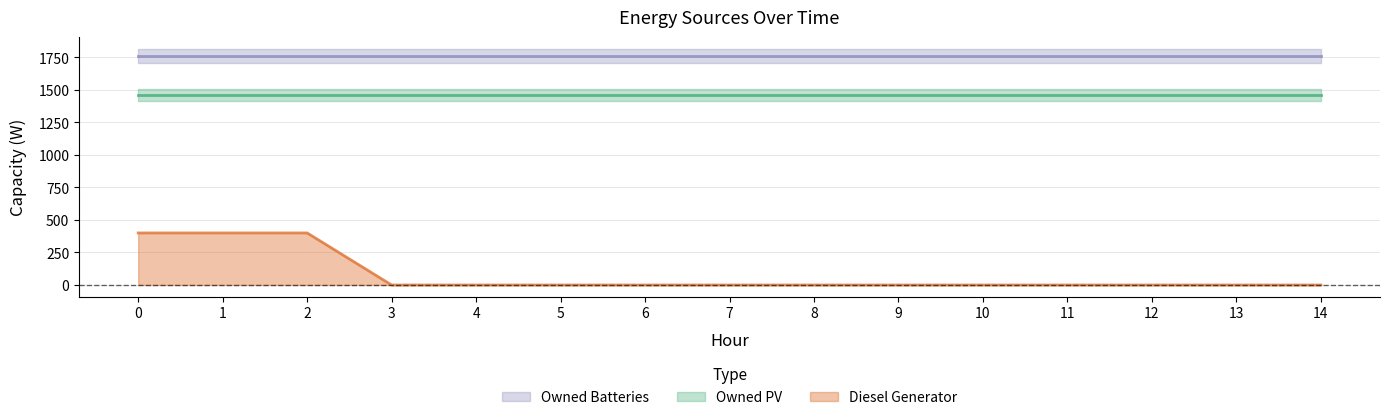

Rank the categories by Owned PV value from highest to lowest.

0, 1, 2, 3, 4, 5, 6, 7, 8, 9, 10, 11, 12, 13, 14